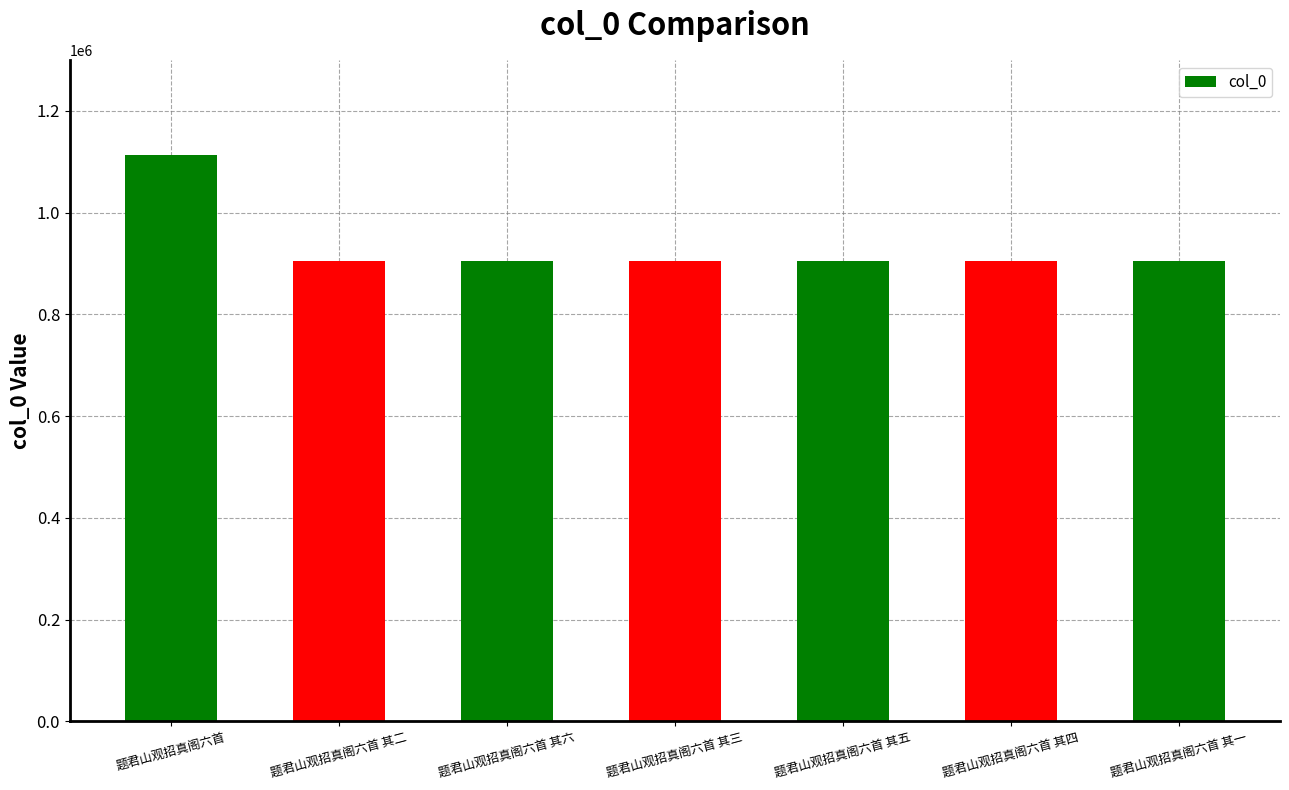

Is it true that the value at 题君山观招真阁六首 is 277758?

False